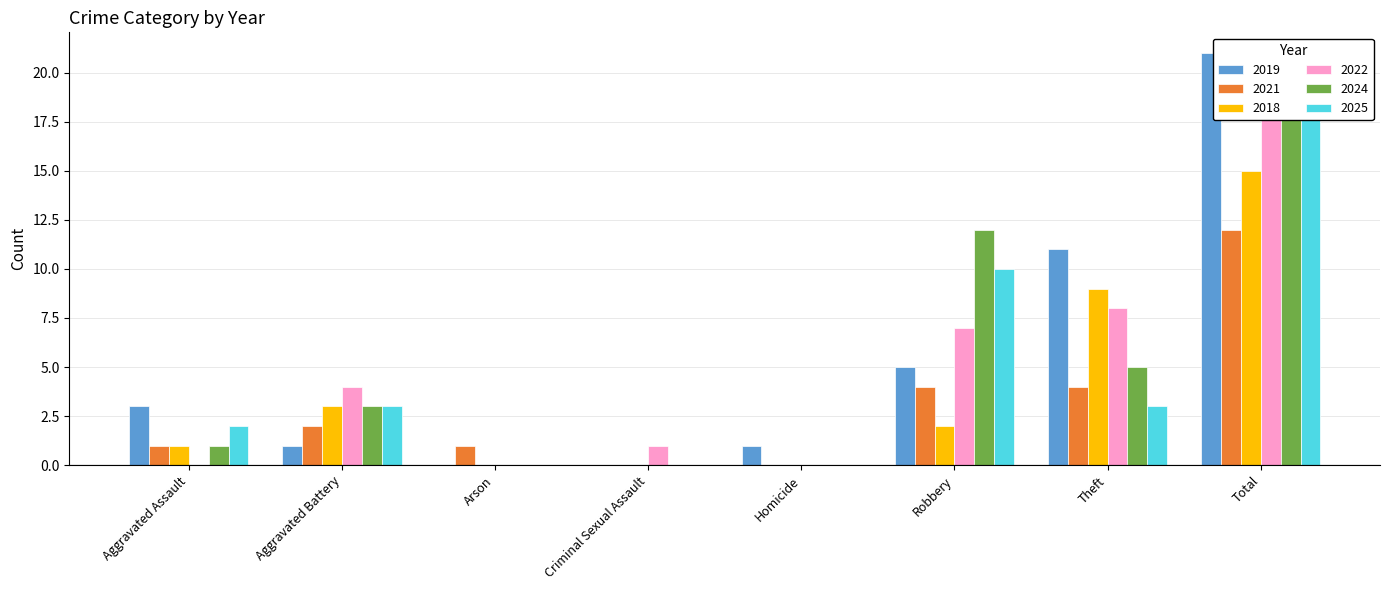

Reading left to right, extract all data points from this chart.

2019: 3	1	0	0	1	5	11	21
2021: 1	2	1	0	0	4	4	12
2018: 1	3	0	0	0	2	9	15
2022: 0	4	0	1	0	7	8	20
2024: 1	3	0	0	0	12	5	21
2025: 2	3	0	0	0	10	3	18